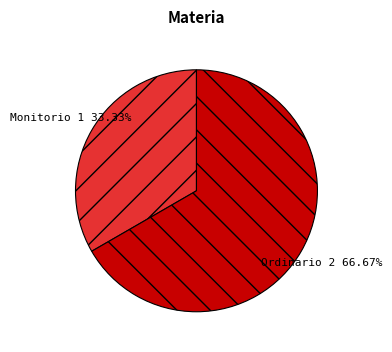

Does any single category account for the majority?

Yes